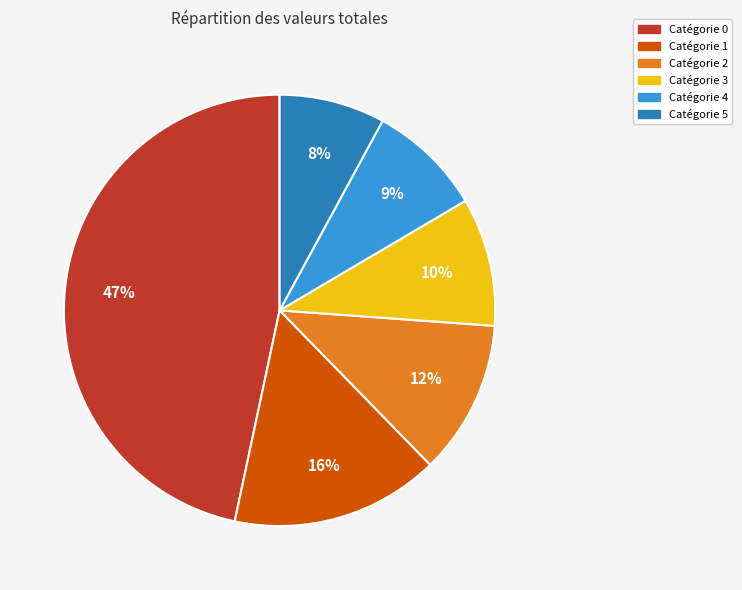

To the nearest percent, what is the average slice percentage?

17%